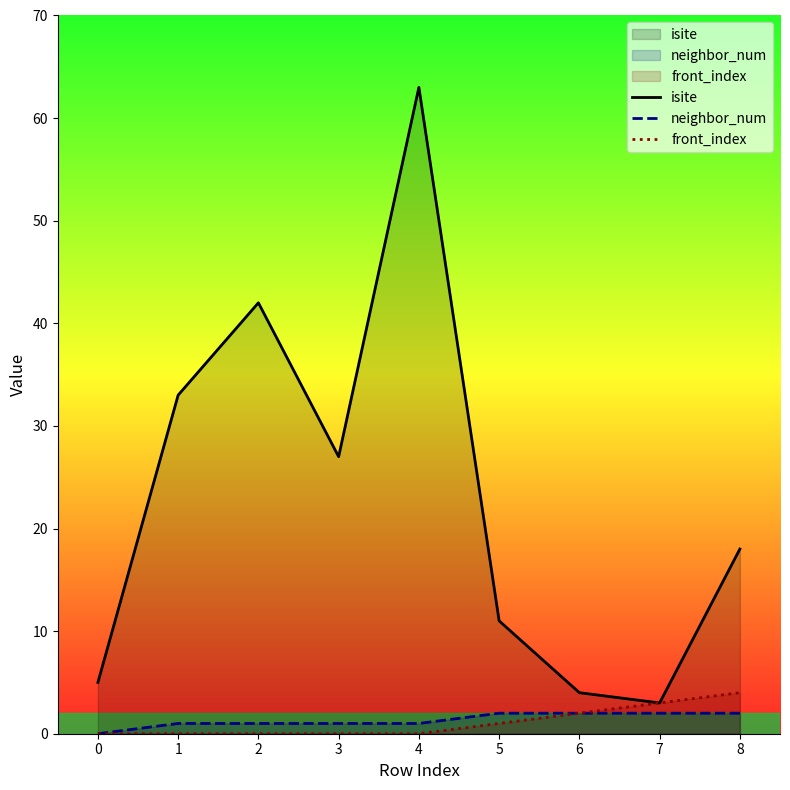

The neighbor_num series shows 2 at 5. True or false?

True